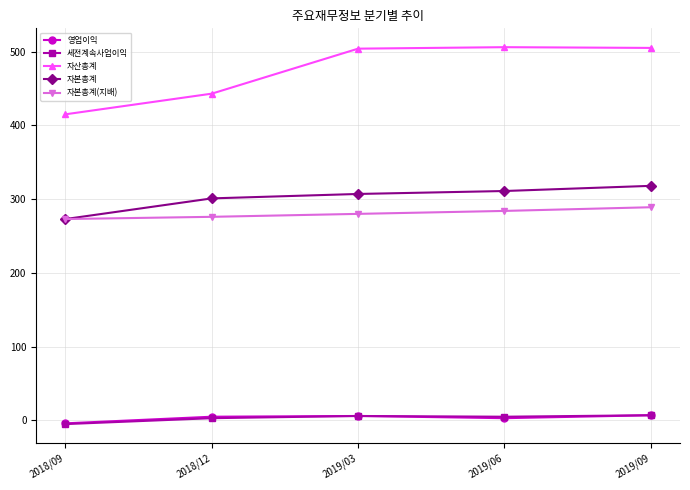

The 자산총계 series shows 443 at 2018/12. True or false?

True